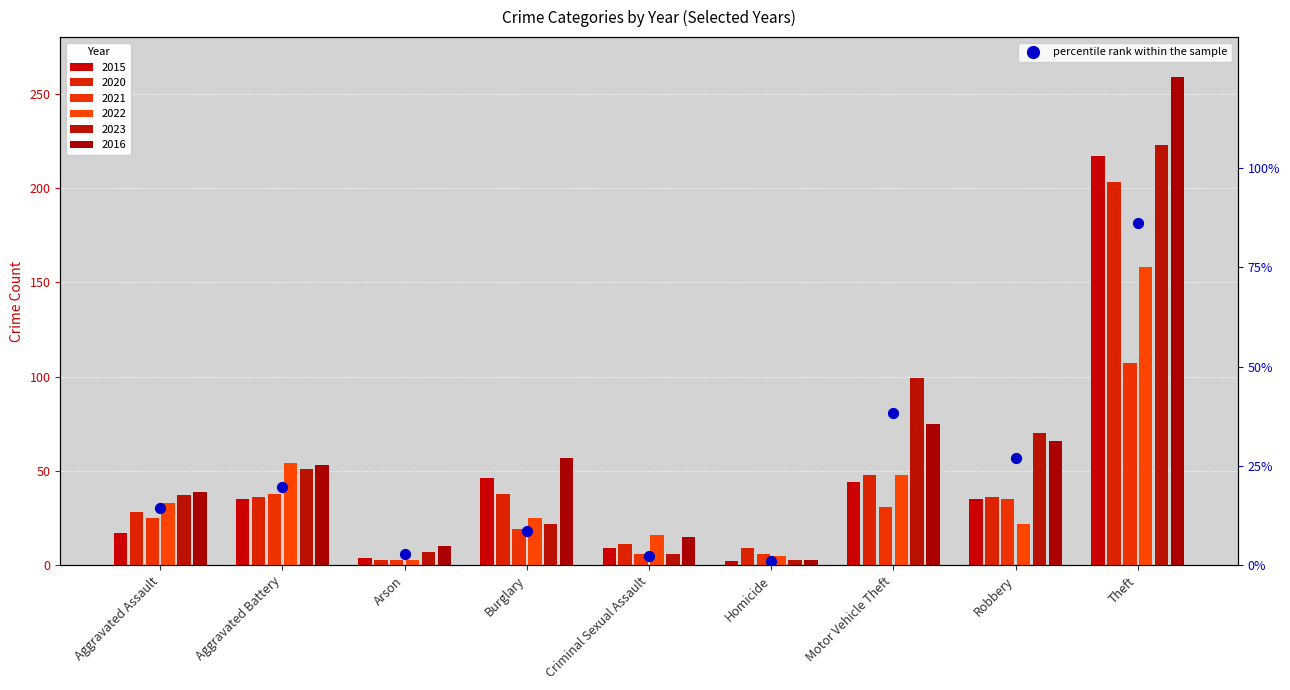

Approximately how many times larger is the value at Arson compared to Robbery?

0.1